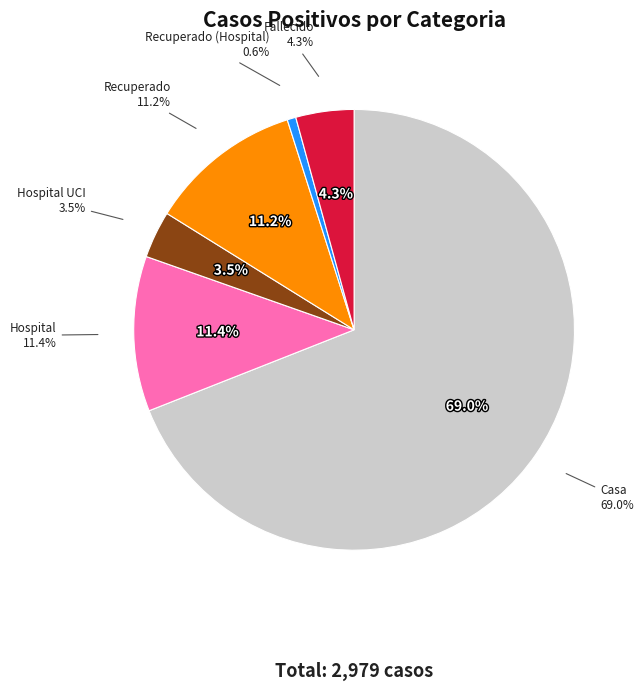

The Recuperado slice represents 11% of the pie. True or false?

True